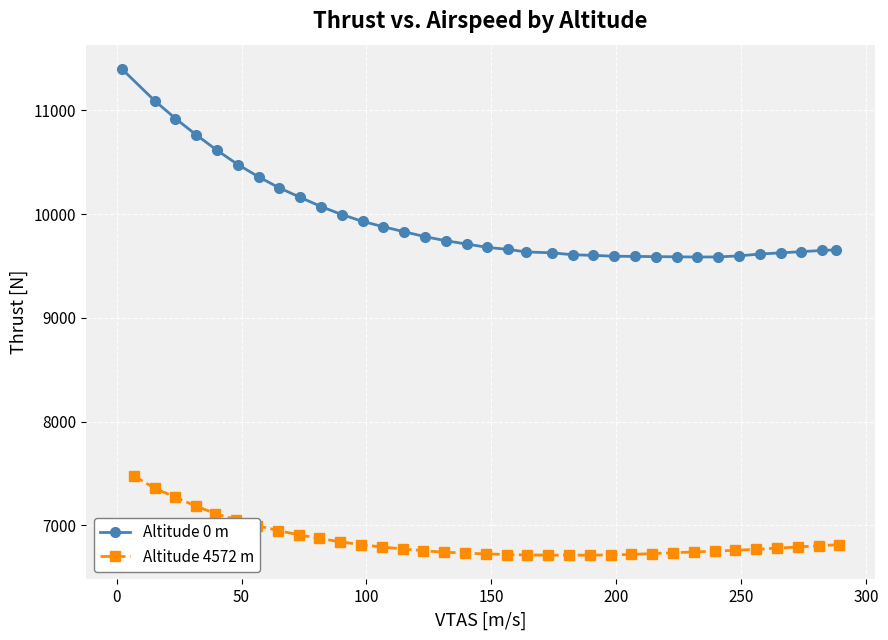

What are all the series names shown in the legend?

Altitude 0 m, Altitude 4572 m